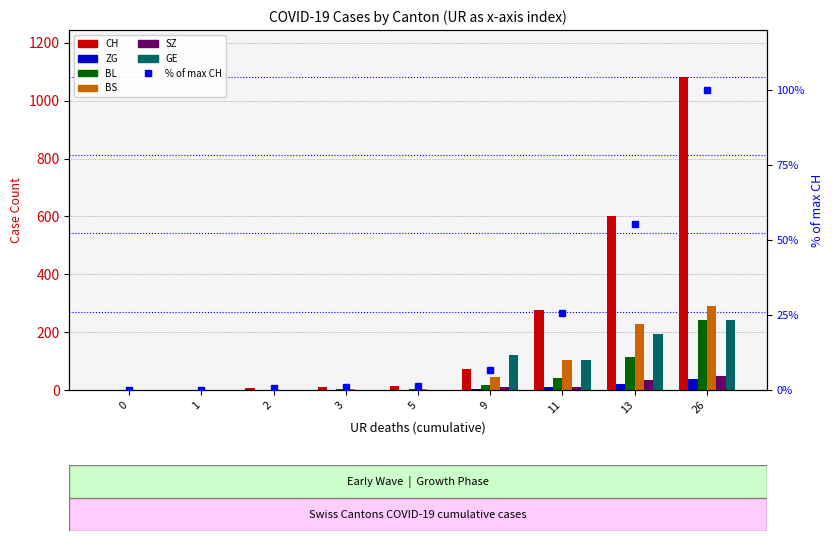

Is it true that SZ equals 33 at 13?

True